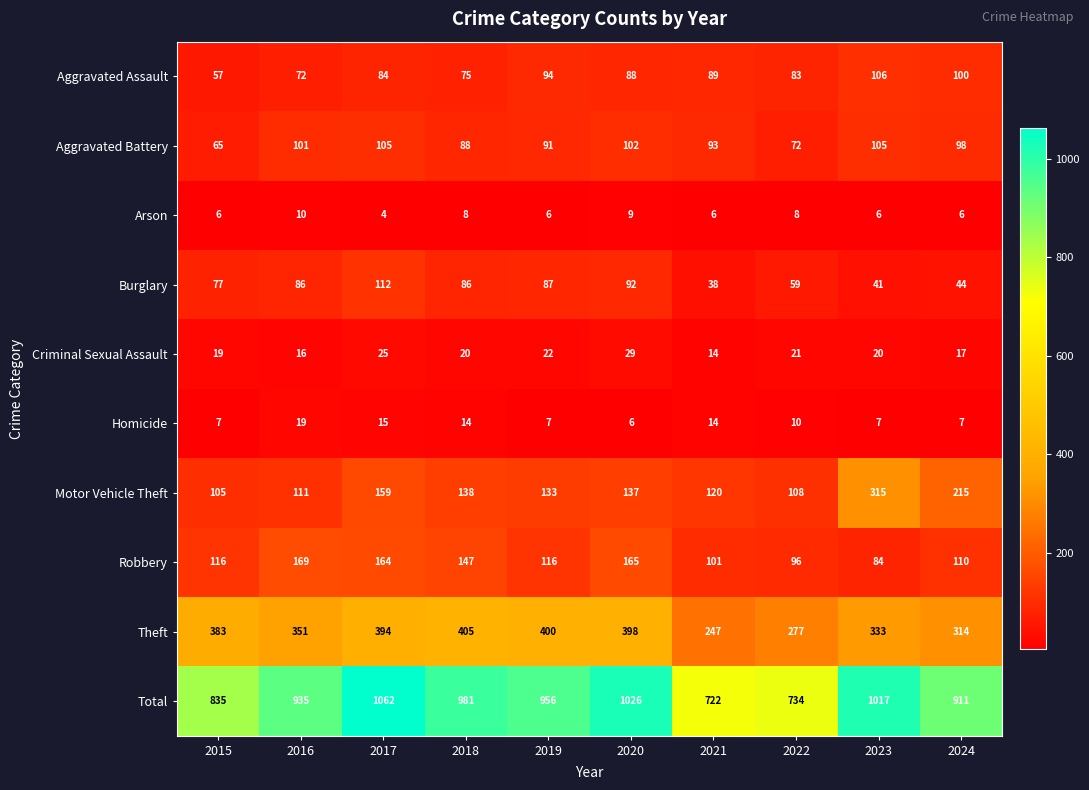

Which category has the lowest value in the Total series?

2021